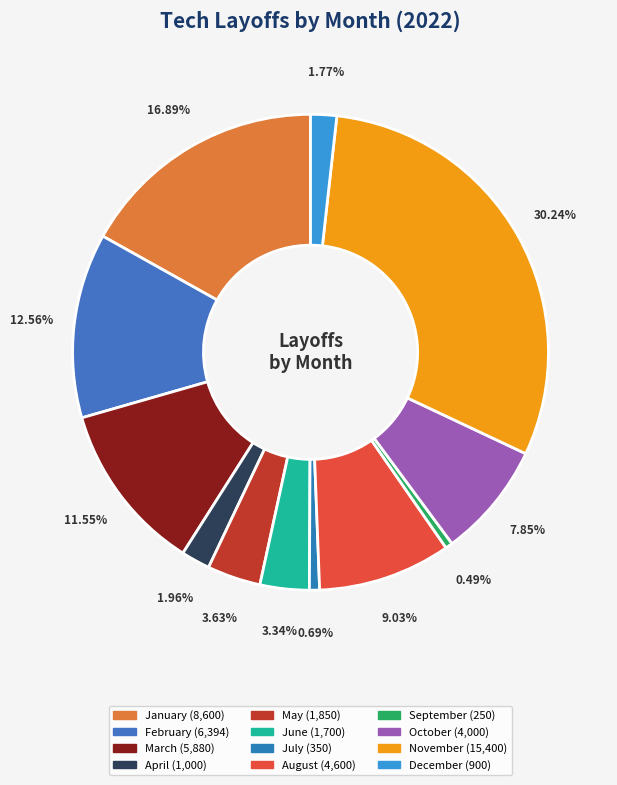

Is it true that August is 9% of the pie?

True